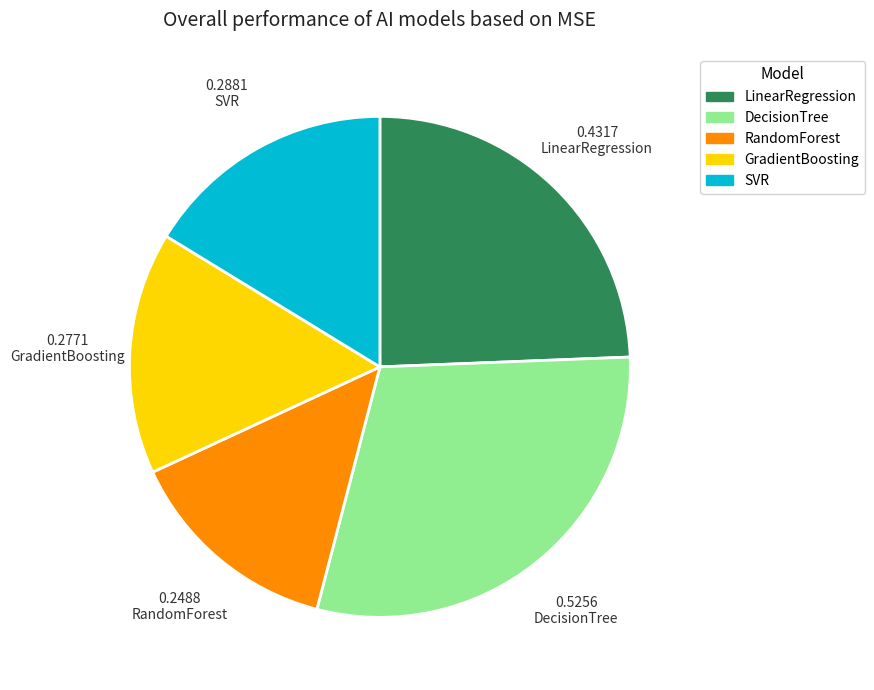

Do DecisionTree and LinearRegression together represent more than half of the pie?

Yes